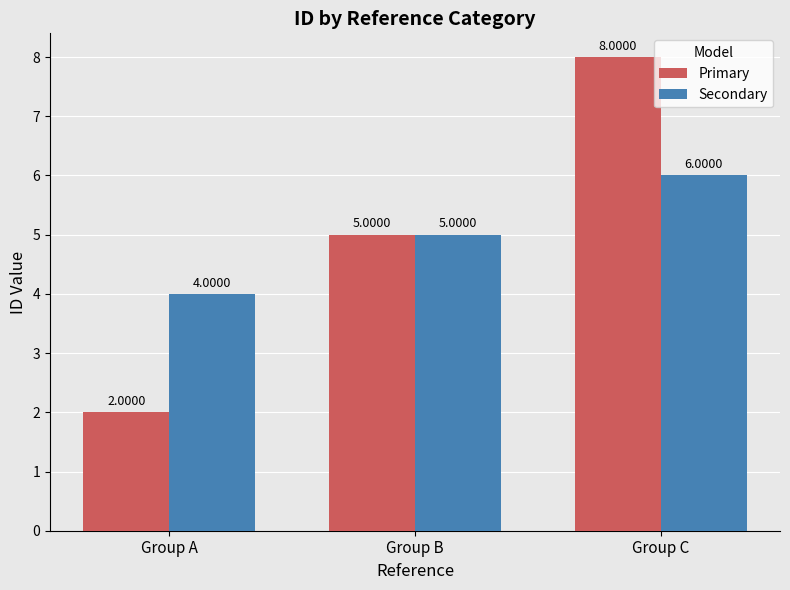

What value does the Primary series have at Group B?

5